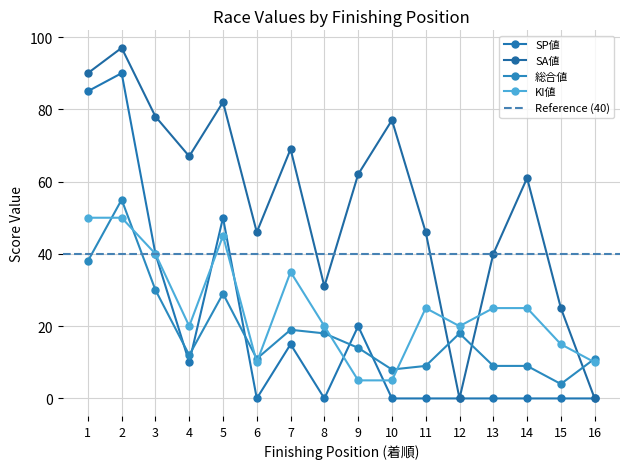

In KI値, how many points are lower than both neighbors (excluding endpoints)?

3